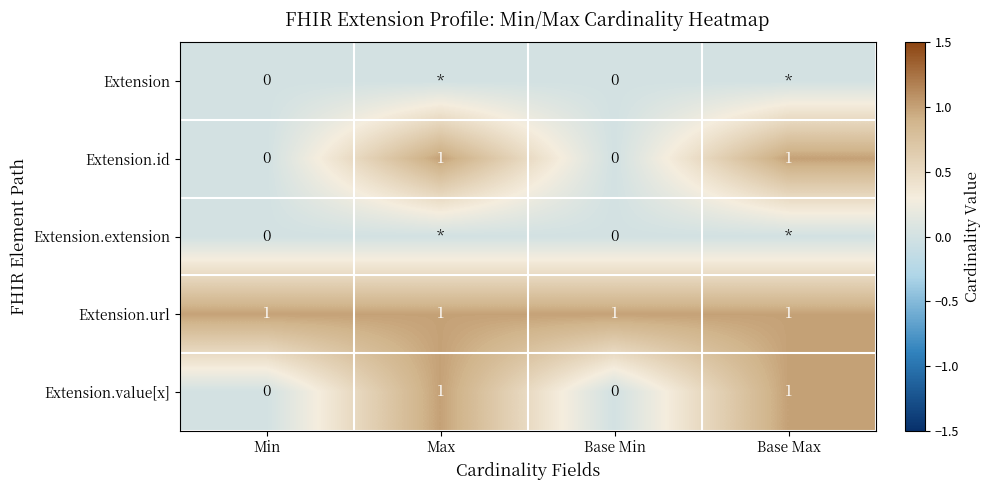

The Extension.id series shows -1 at Min. True or false?

False